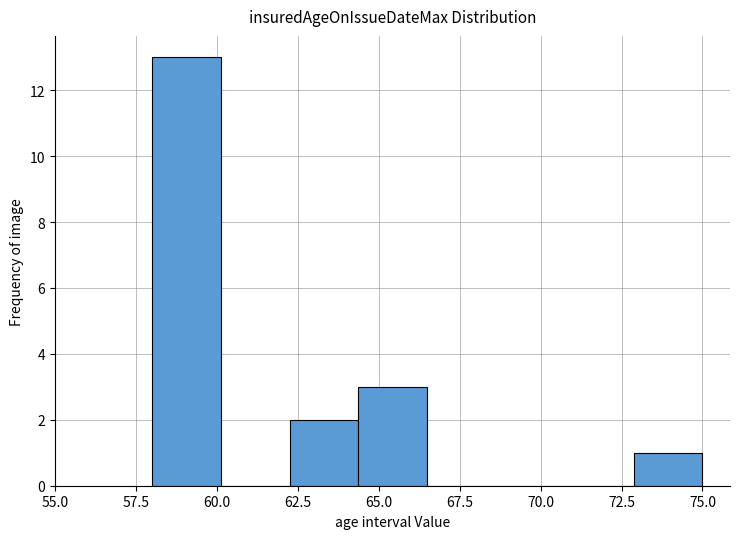

Reading left to right, list every bar in this chart as the range it spans on the x-axis followed by its height. Neither the bar edges nor the heights are printed on the chart, so give them approximately, as read against the axes.

58.0 to 60.0: 13
60.0 to 62.5: 0
62.5 to 64.5: 2
64.5 to 66.5: 3
66.5 to 68.5: 0
68.5 to 71.0: 0
71.0 to 73.0: 0
73.0 to 75.0: 1